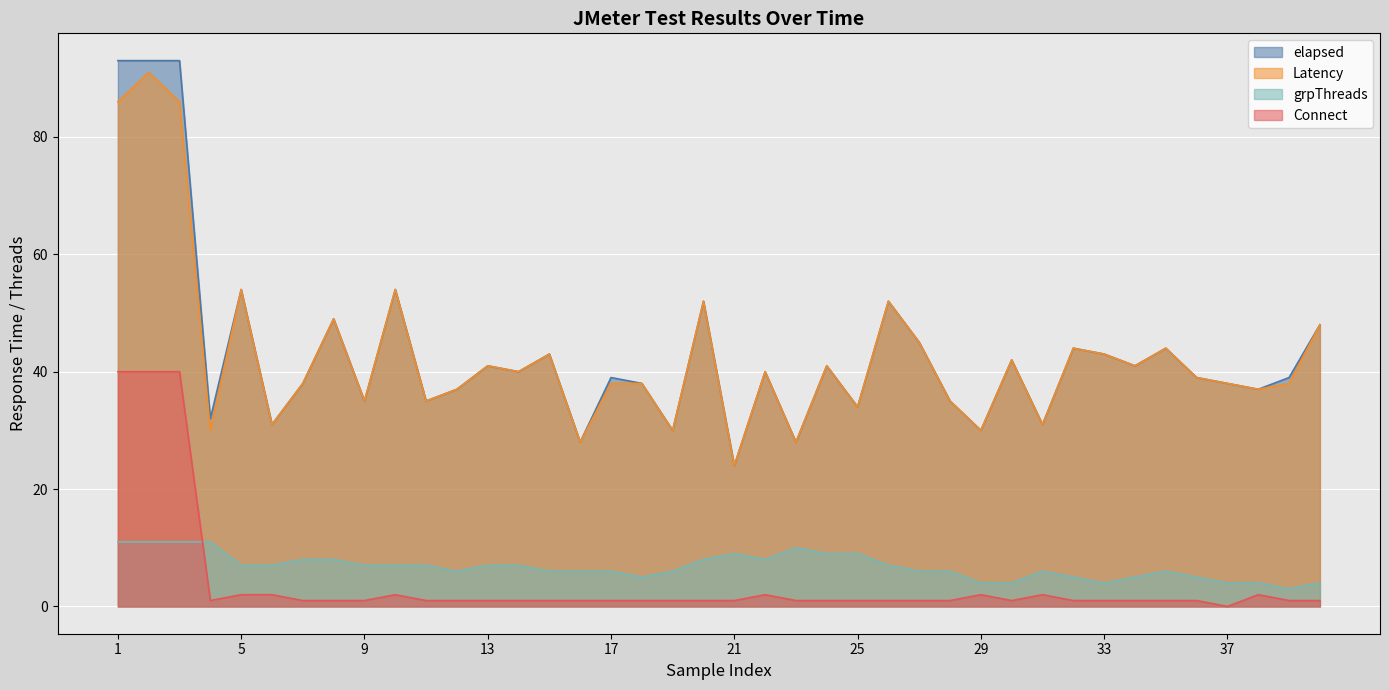

Rank the categories by Connect value from highest to lowest.

1, 2, 3, 5, 6, 10, 22, 29, 31, 38, 4, 7, 8, 9, 11, 12, 13, 14, 15, 16, 17, 18, 19, 20, 21, 23, 24, 25, 26, 27, 28, 30, 32, 33, 34, 35, 36, 39, 40, 37